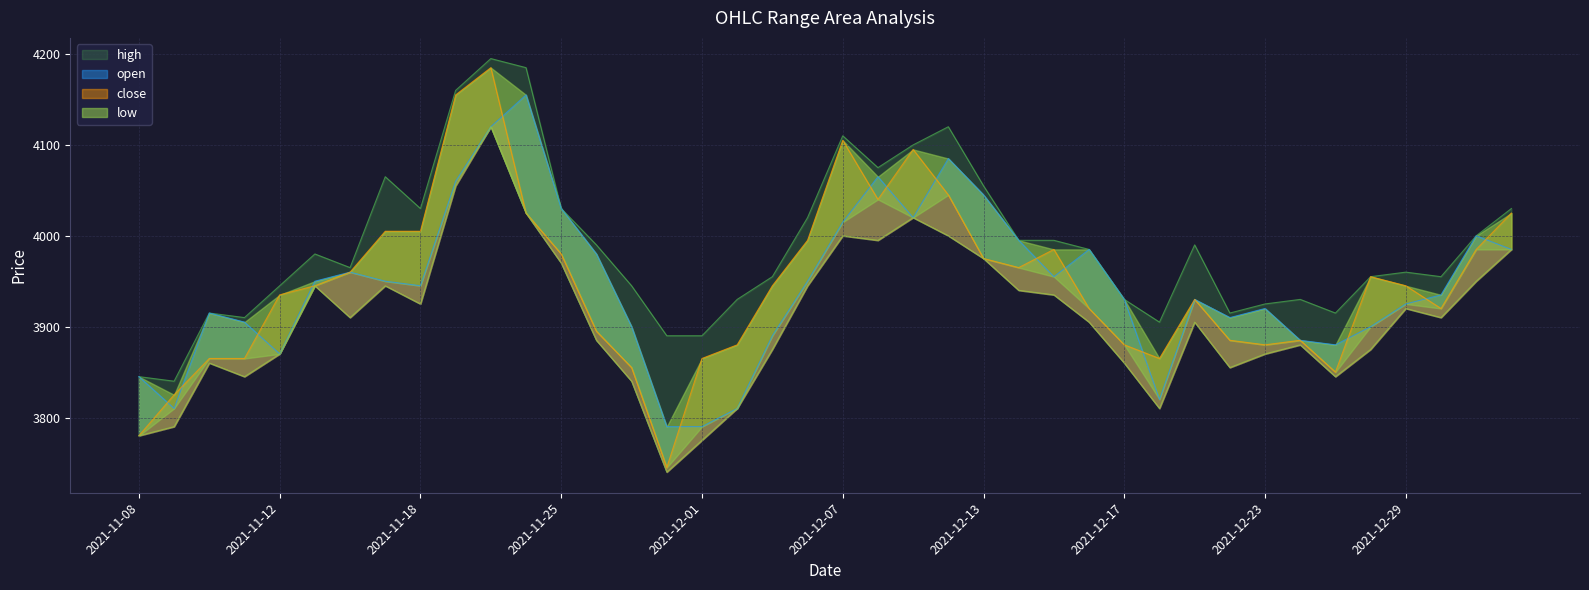

Is it true that low equals 5792 at 2021-12-23?

False